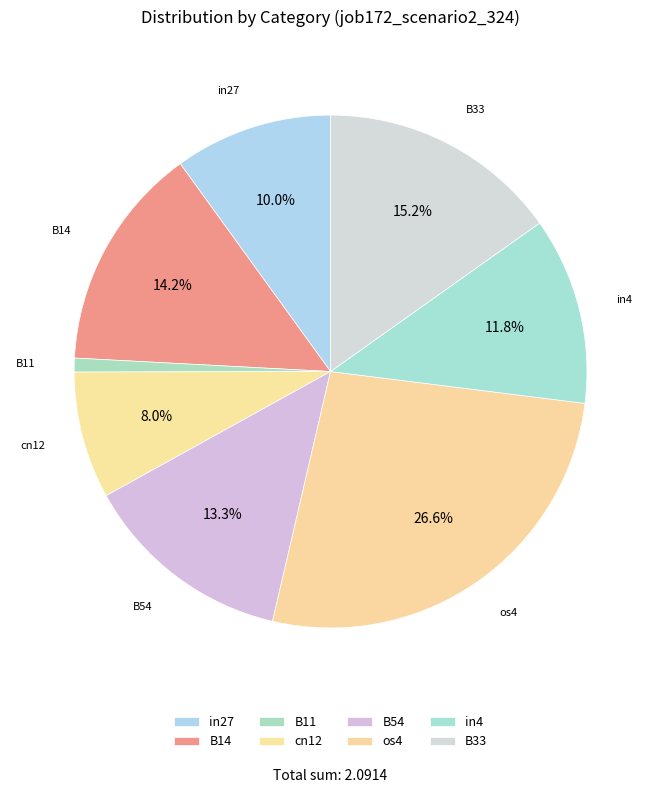

How many slices are in this pie chart?

8